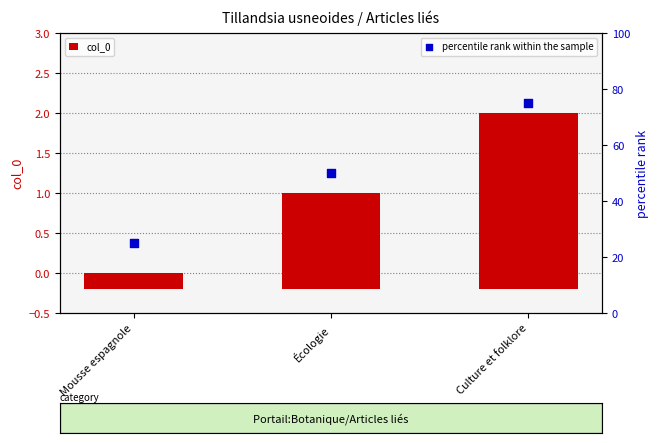

What are all the series names shown in the legend?

col_0, percentile rank within the sample